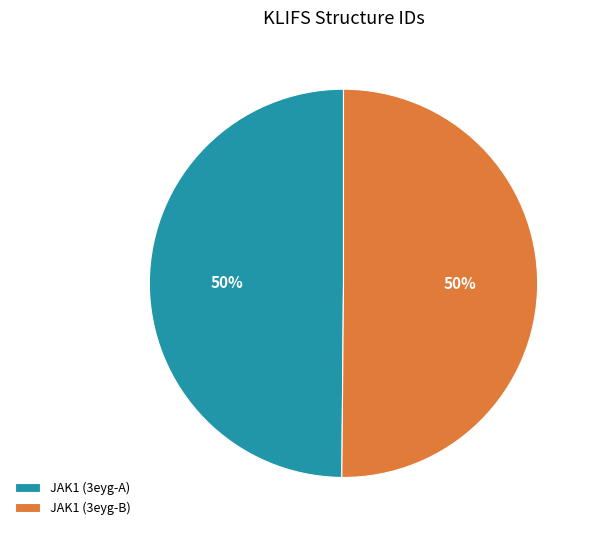

How many slices are in this pie chart?

2